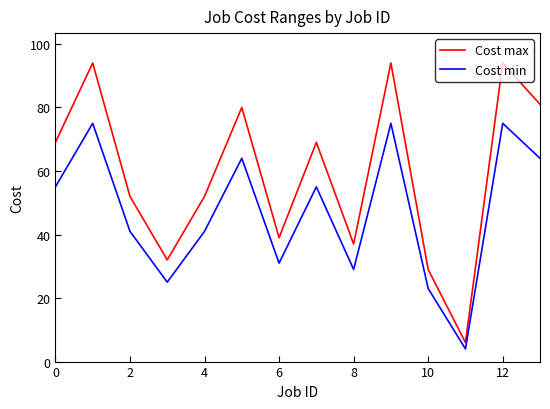

What is the difference between the maximum and minimum values in the Cost max series?

88